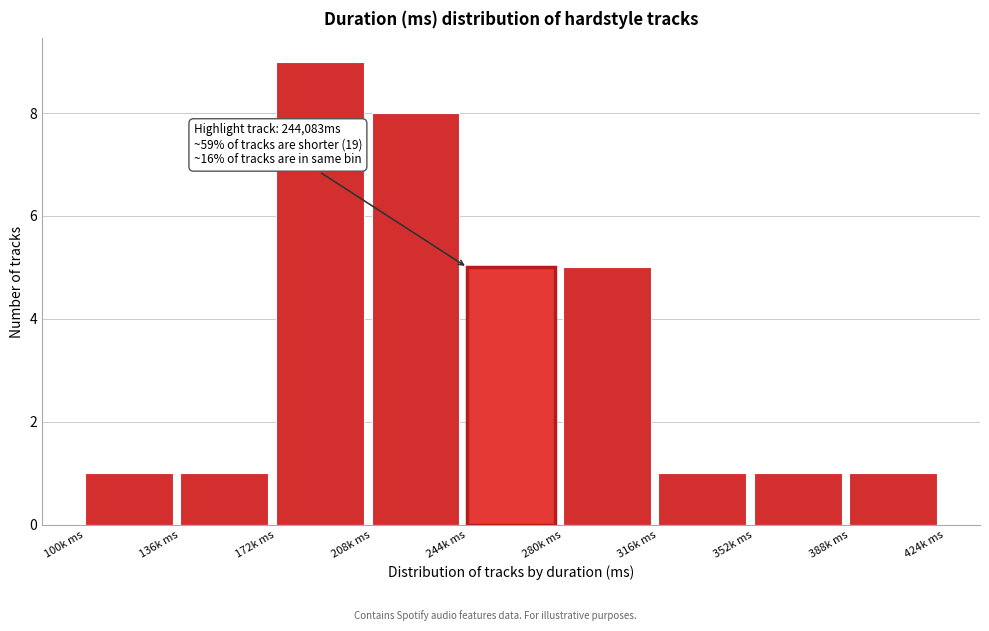

Reading right to left, what are all the values shown in this chart?

388k ms=1	352k ms=1	316k ms=1	280k ms=5	244k ms=5	208k ms=8	172k ms=9	136k ms=1	100k ms=1